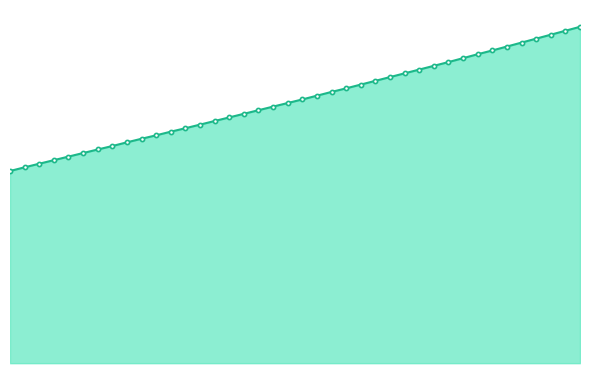

What is the value of the 15th point from the left?

35.6